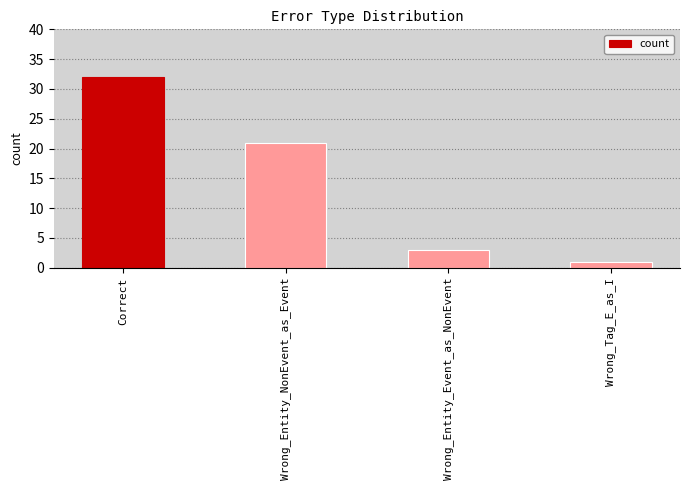

Where is the data nearest to the value 16?

Wrong_Entity_NonEvent_as_Event